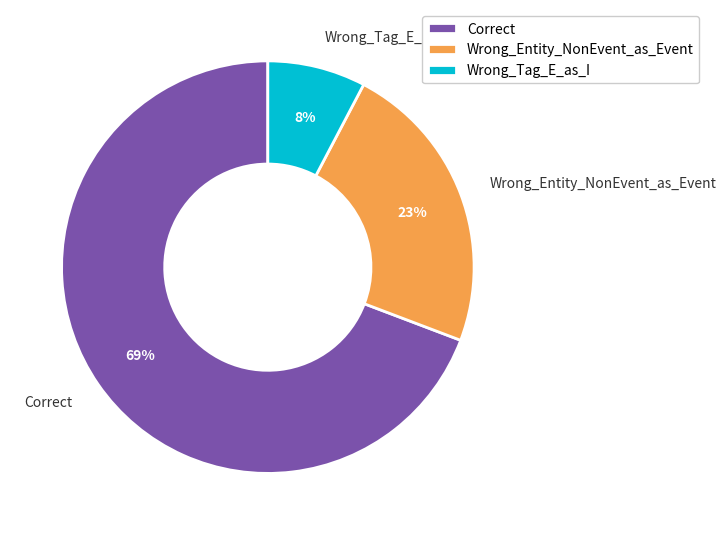

Between Correct and Wrong_Entity_NonEvent_as_Event, which is larger?

Correct